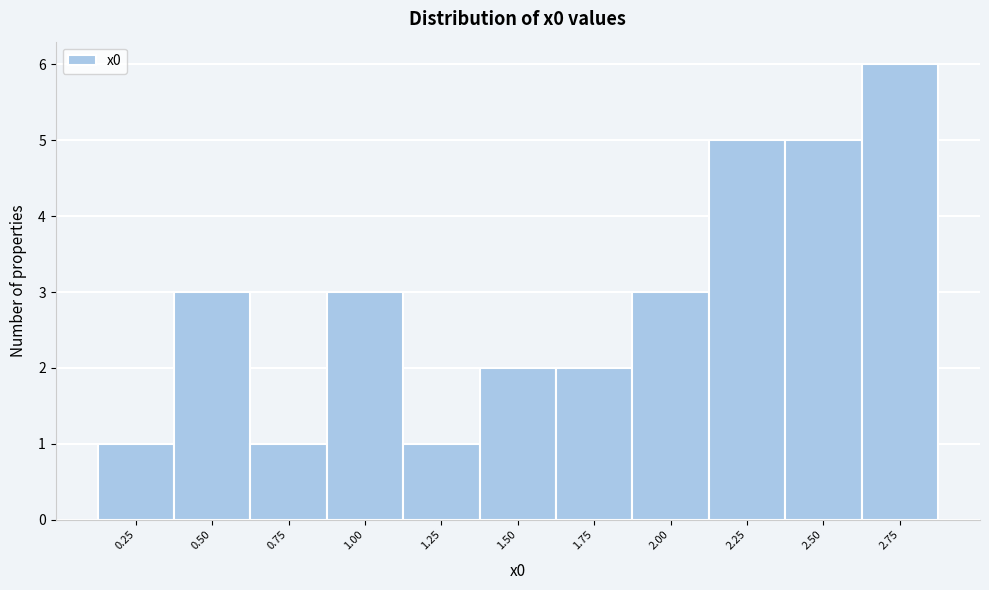

Reading left to right, transcribe all the data shown in this chart.

1	3	1	3	1	2	2	3	5	5	6